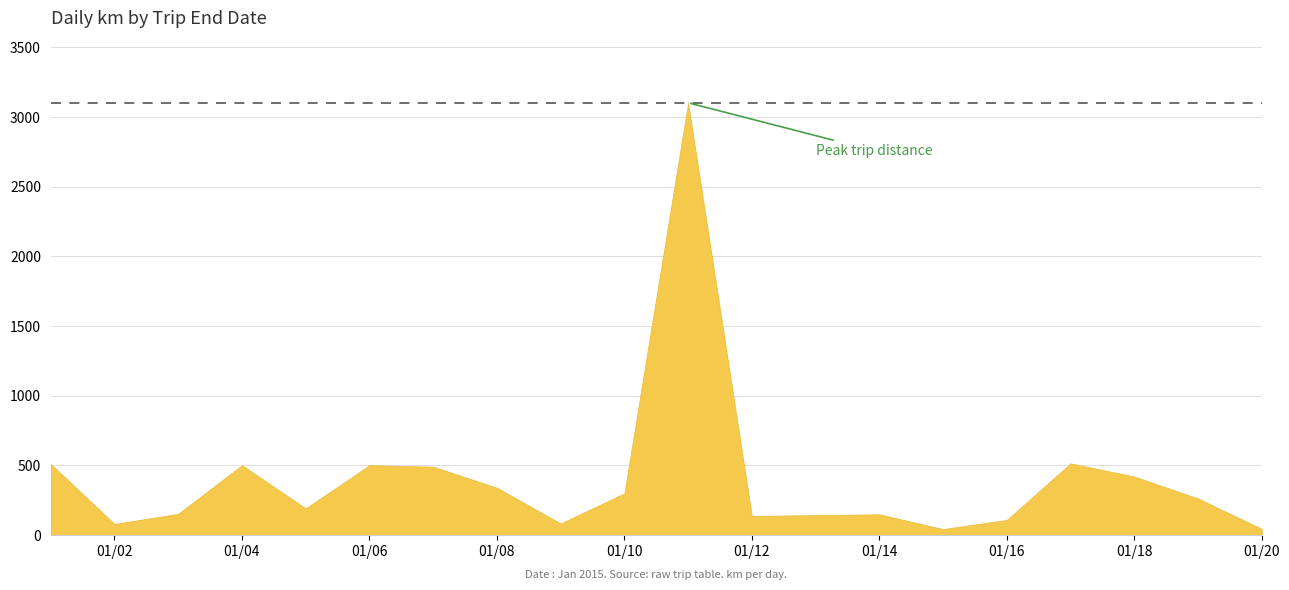

True or false: the data shows 178.6 at 2015-01-16.

False